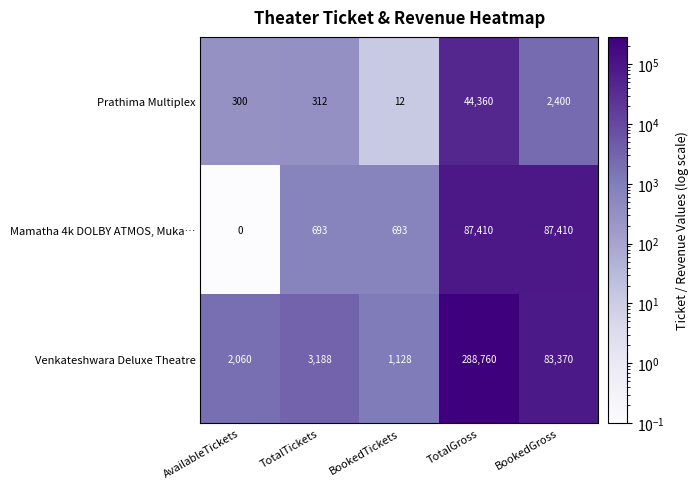

Rank the series by their average value, from lowest to highest.

Prathima Multiplex, Mamatha 4k DOLBY ATMOS, Muka…, Venkateshwara Deluxe Theatre